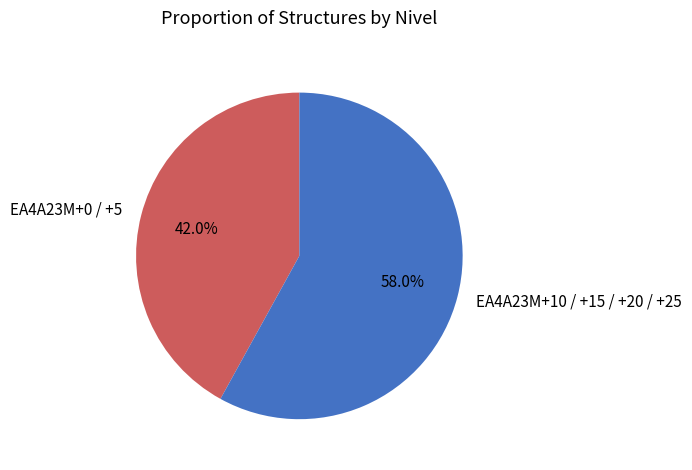

Rank the categories by value from highest to lowest.

EA4A23M+10 / +15 / +20 / +25, EA4A23M+0 / +5